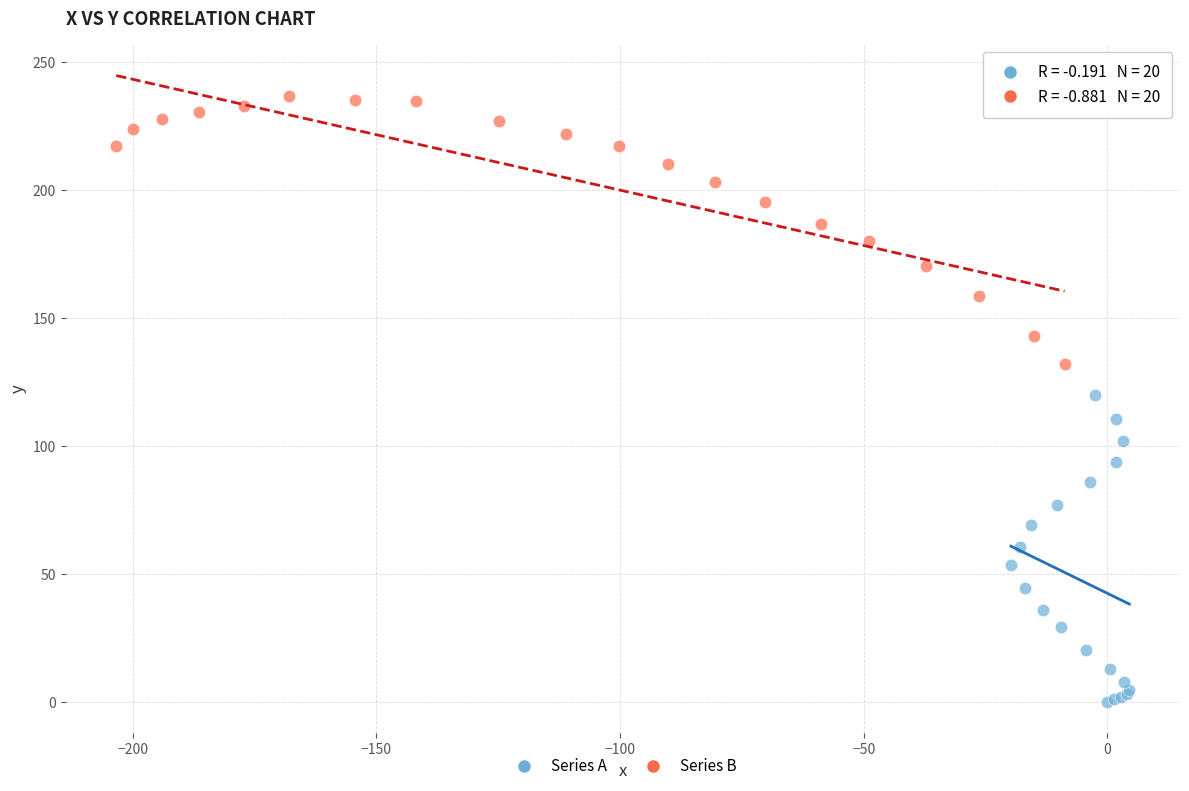

Which series has the largest Y range (max minus min)?

Series A